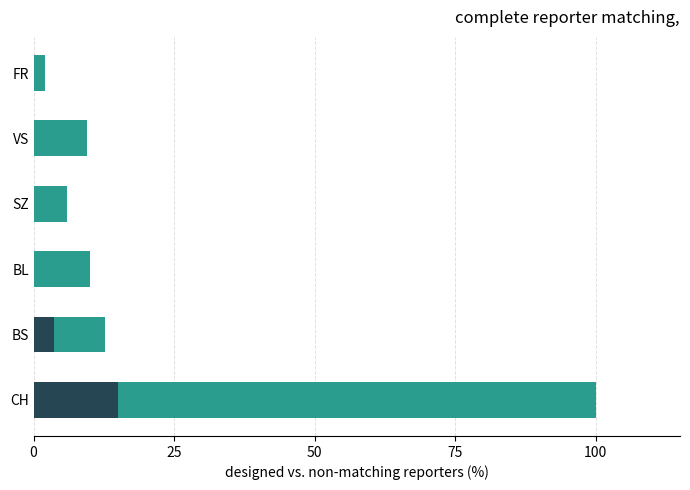

Reading left to right, what are all the values shown in this chart?

100.0	12.8	9.9	5.9	9.5	2.1